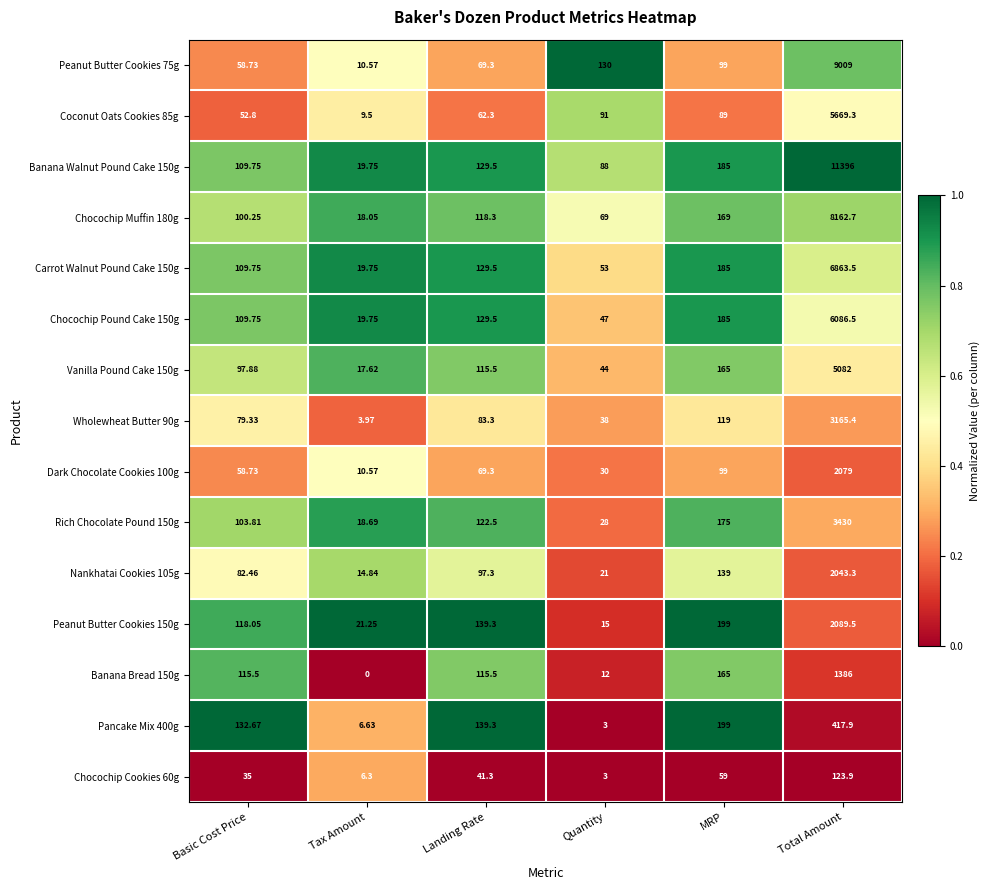

List the labels in order of Banana Walnut Pound Cake 150g value, largest first.

Total Amount, MRP, Landing Rate, Basic Cost Price, Quantity, Tax Amount